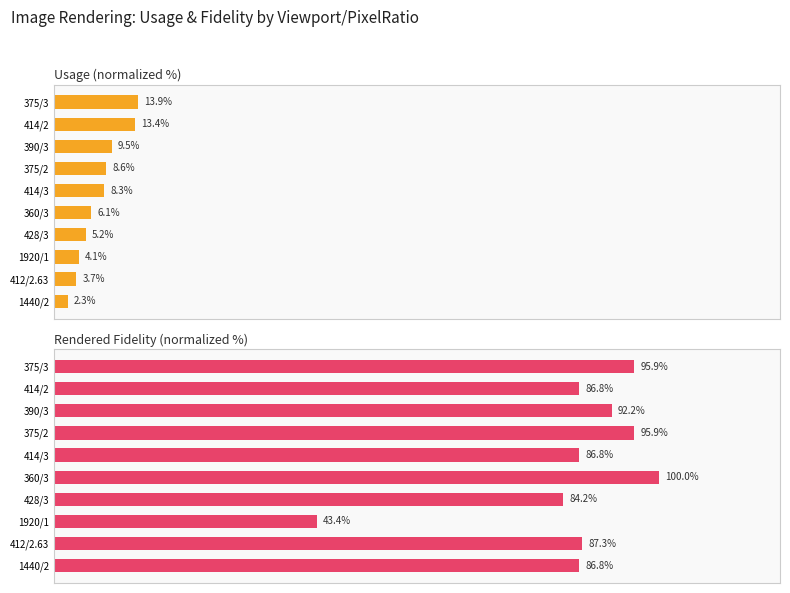

Reading left to right, transcribe all the data shown in this chart.

Usage (normalized %): 13.9	13.4	9.5	8.6	8.3	6.1	5.2	4.1	3.7	2.3
Rendered Fidelity (normalized %): 95.9	86.8	92.2	95.9	86.8	100.0	84.2	43.4	87.3	86.8